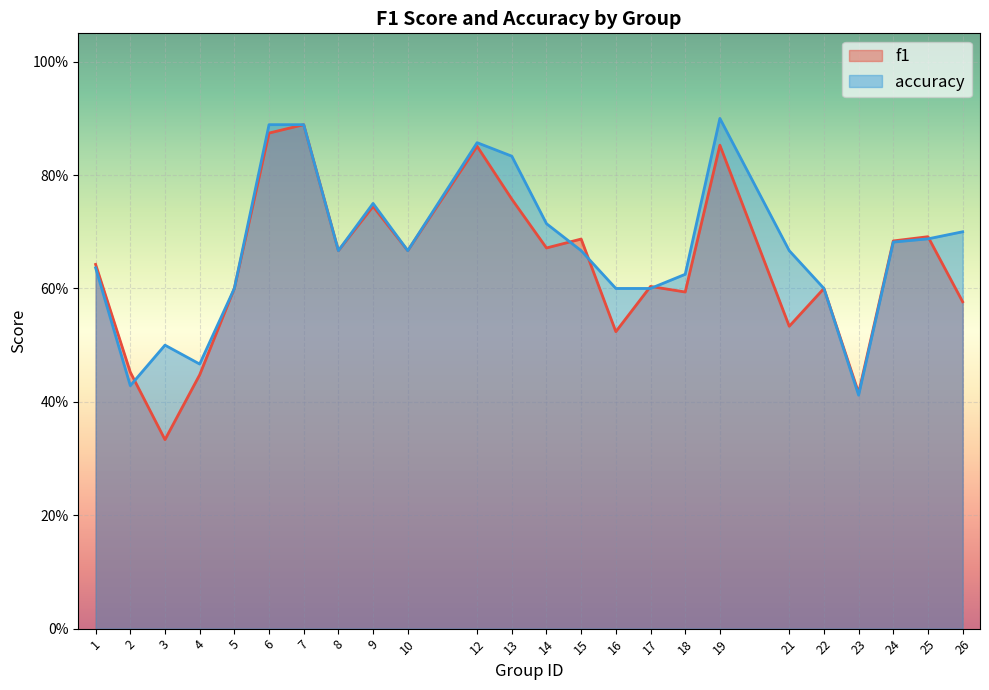

Where is the first local maximum for f1?

7